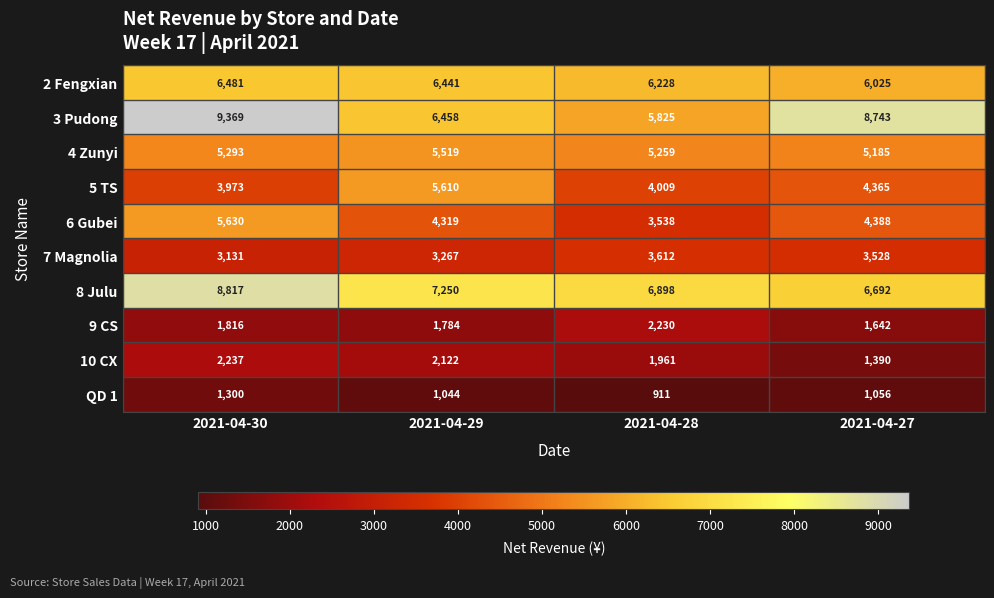

Which series changed the most between 2021-04-29 and 2021-04-27?

3 Pudong